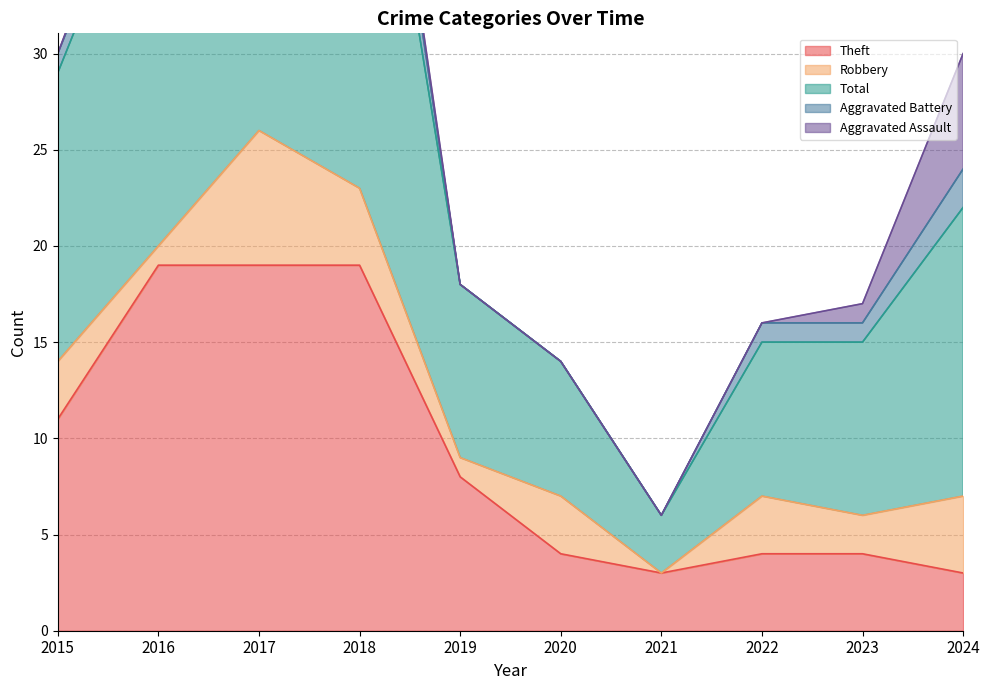

What are all the series names shown in the legend?

Theft, Robbery, Total, Aggravated Battery, Aggravated Assault